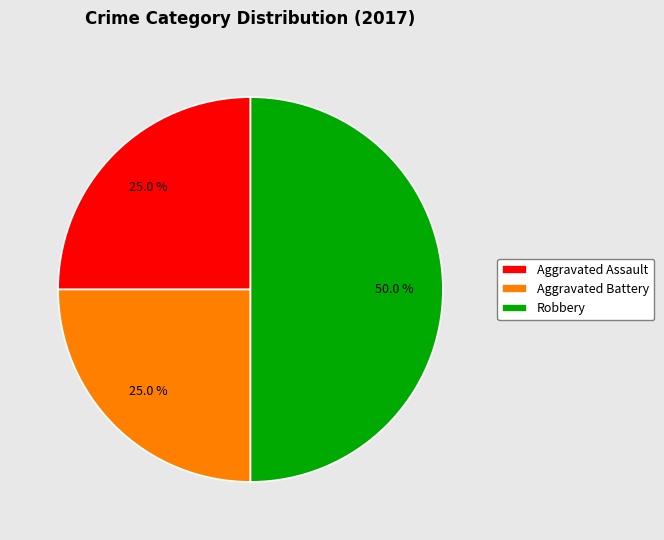

To the nearest percent, what portion does Aggravated Assault represent?

25%